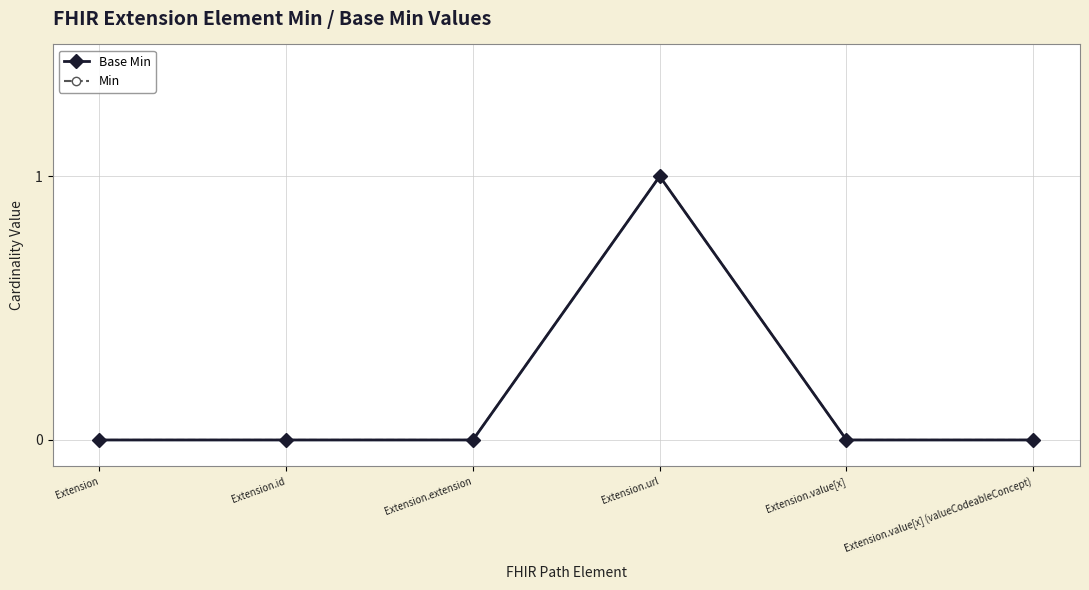

True or false: Base Min has more than 0 interior local peaks.

True